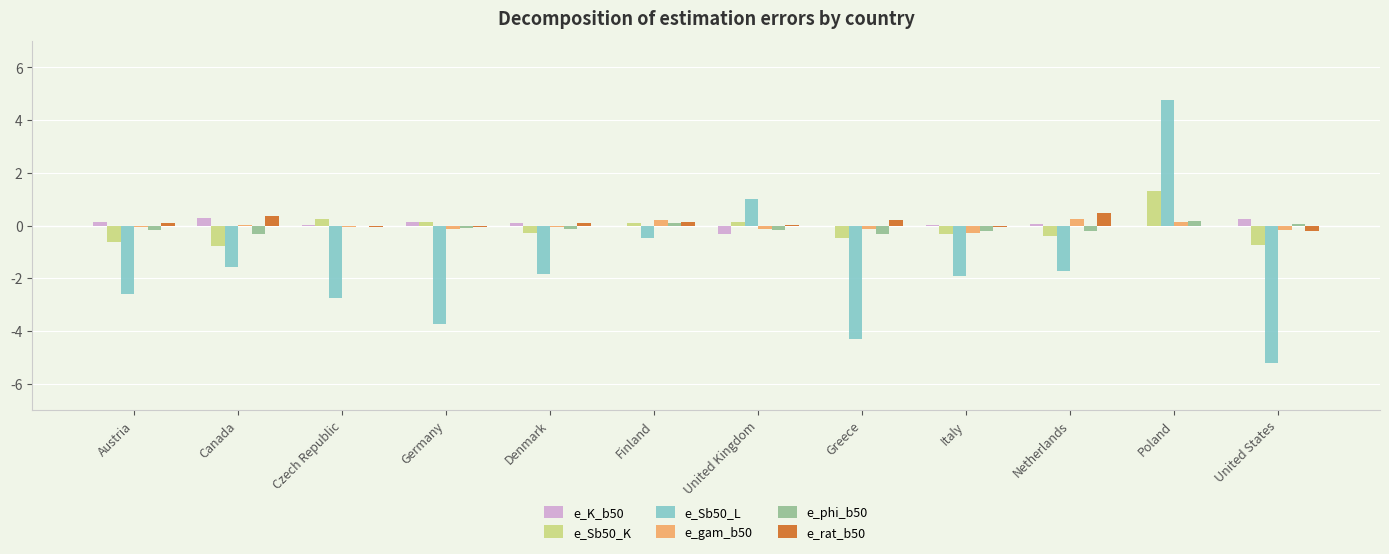

Is the value of e_Sb50_L at Canada greater than the value of e_K_b50 at Poland?

No